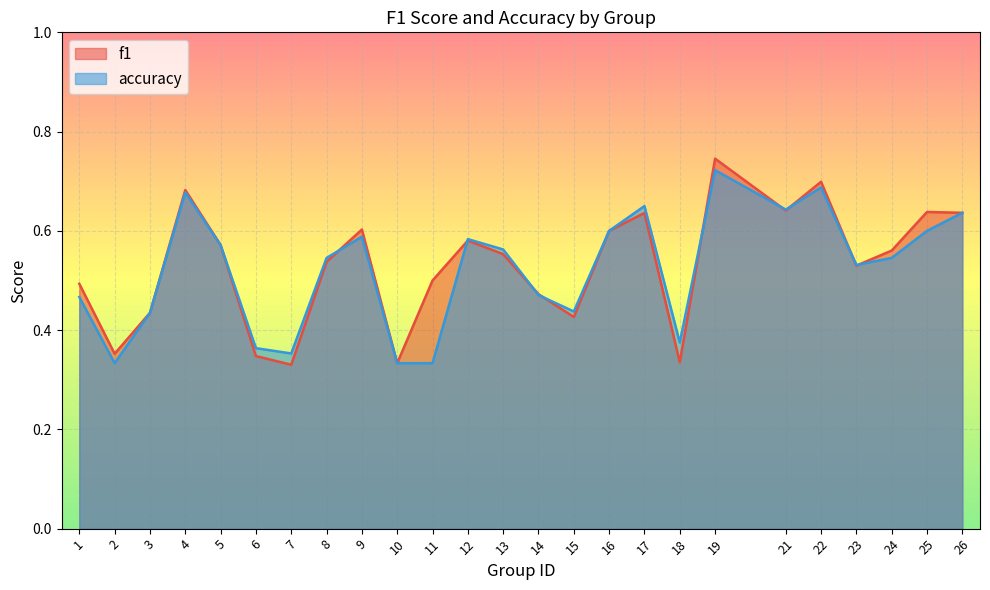

Is it true that f1 equals 0.8 at 3?

False